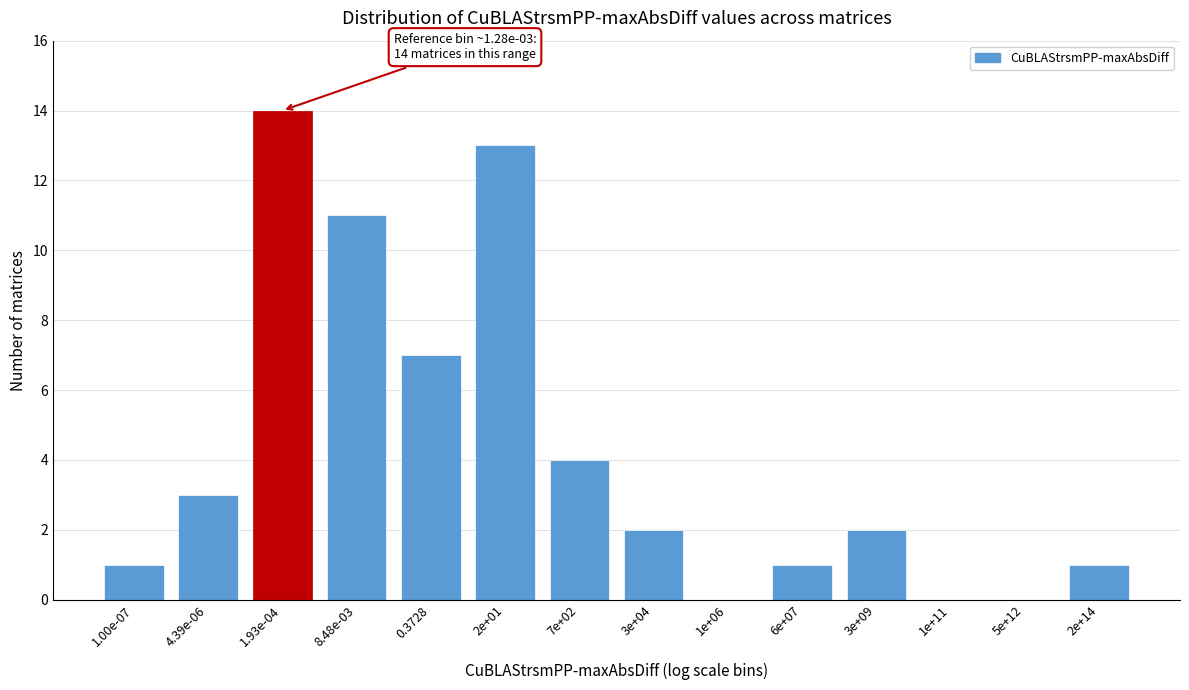

Reading right to left, extract all data points from this chart.

2e+14=1	5e+12=0	1e+11=0	3e+09=2	6e+07=1	1e+06=0	3e+04=2	7e+02=4	2e+01=13	0.3728=7	8.48e-03=11	1.93e-04=14	4.39e-06=3	1.00e-07=1